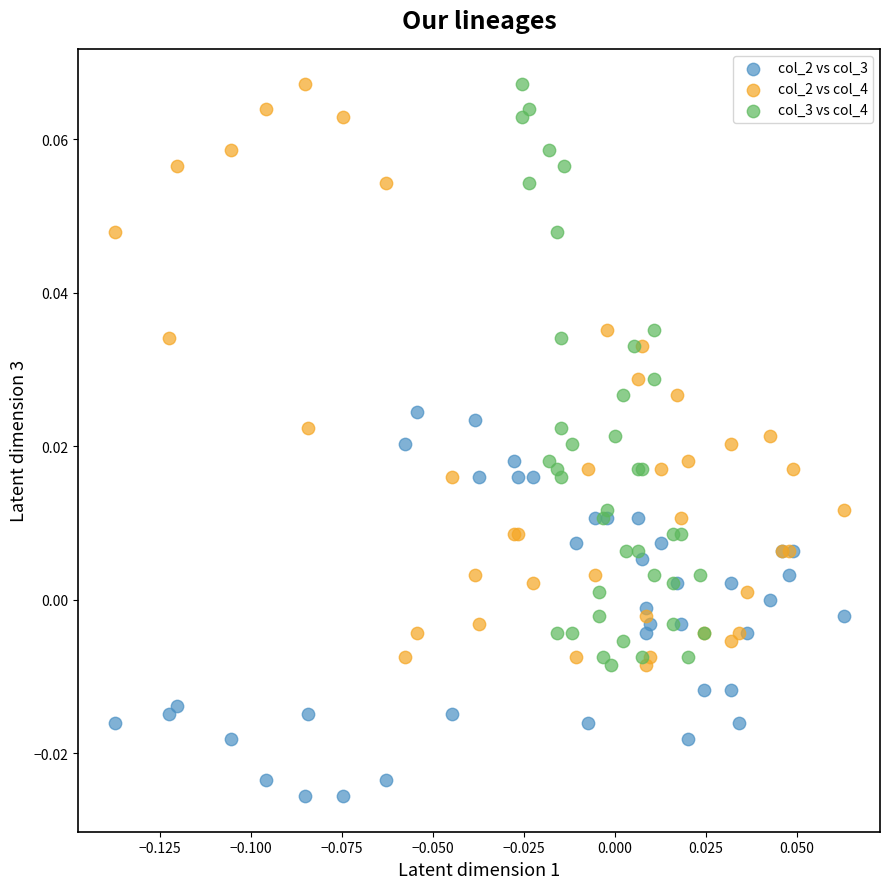

Which series reaches the minimum Y coordinate?

col_2 vs col_3